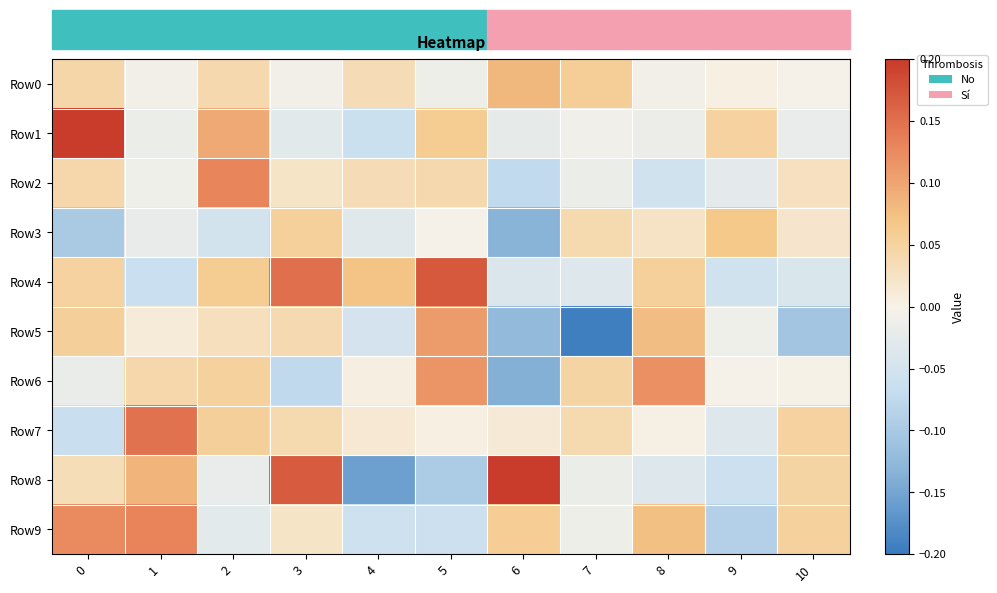

How many distinct data groups are displayed?

10